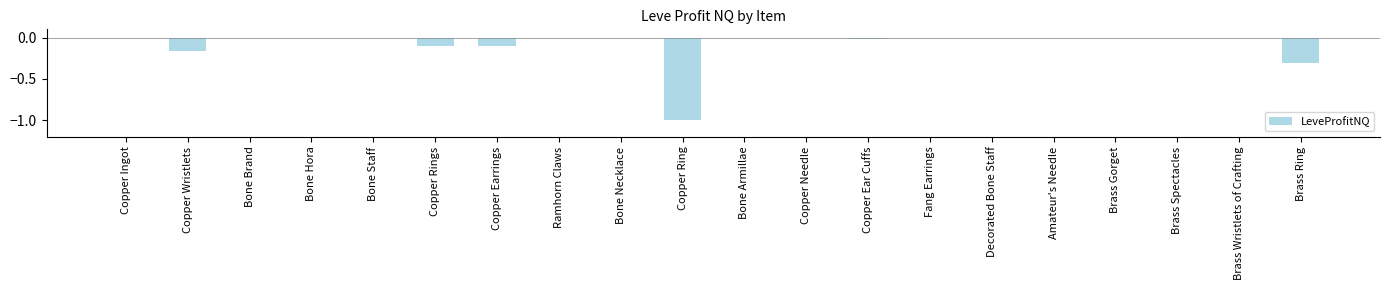

How many data points does each series have?

20